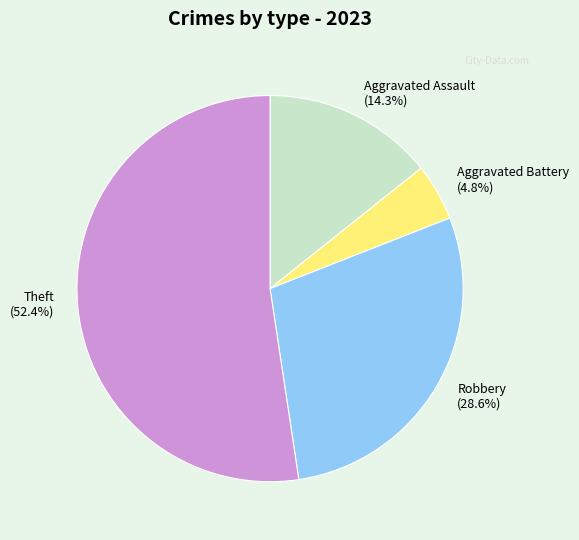

Which slice is the smallest?

Aggravated Battery (4.8%)